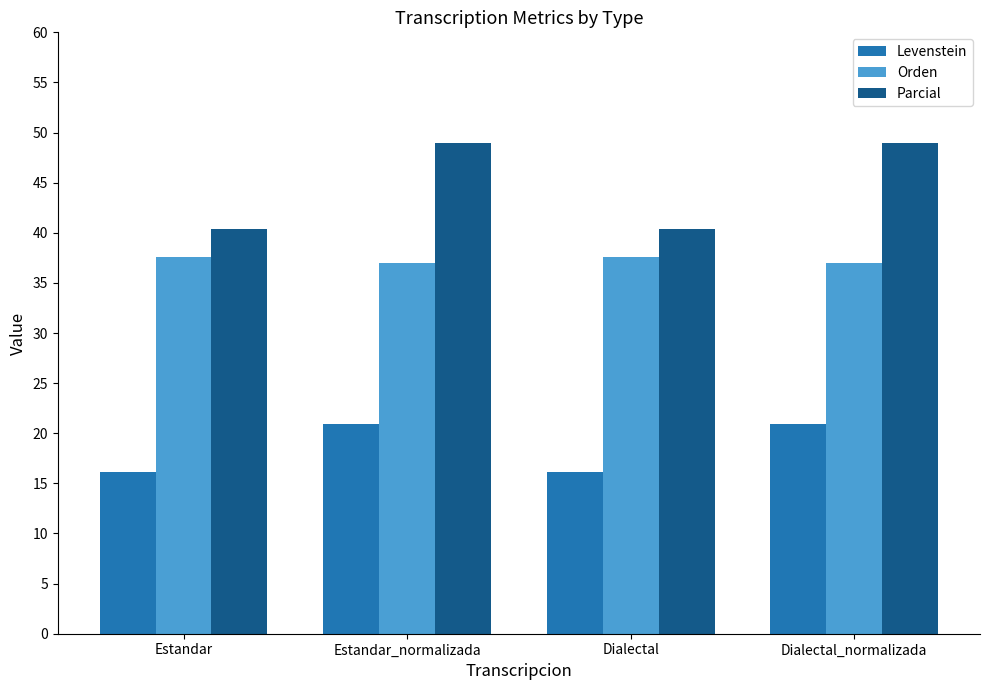

What is the smallest value displayed?

16.2